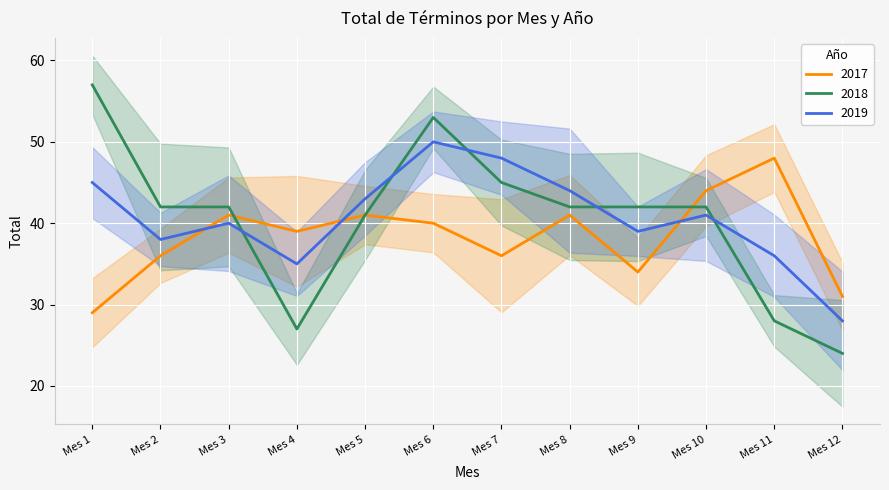

List the labels in order of 2018 value, largest first.

Mes 1, Mes 6, Mes 7, Mes 2, Mes 3, Mes 8, Mes 9, Mes 10, Mes 5, Mes 11, Mes 4, Mes 12